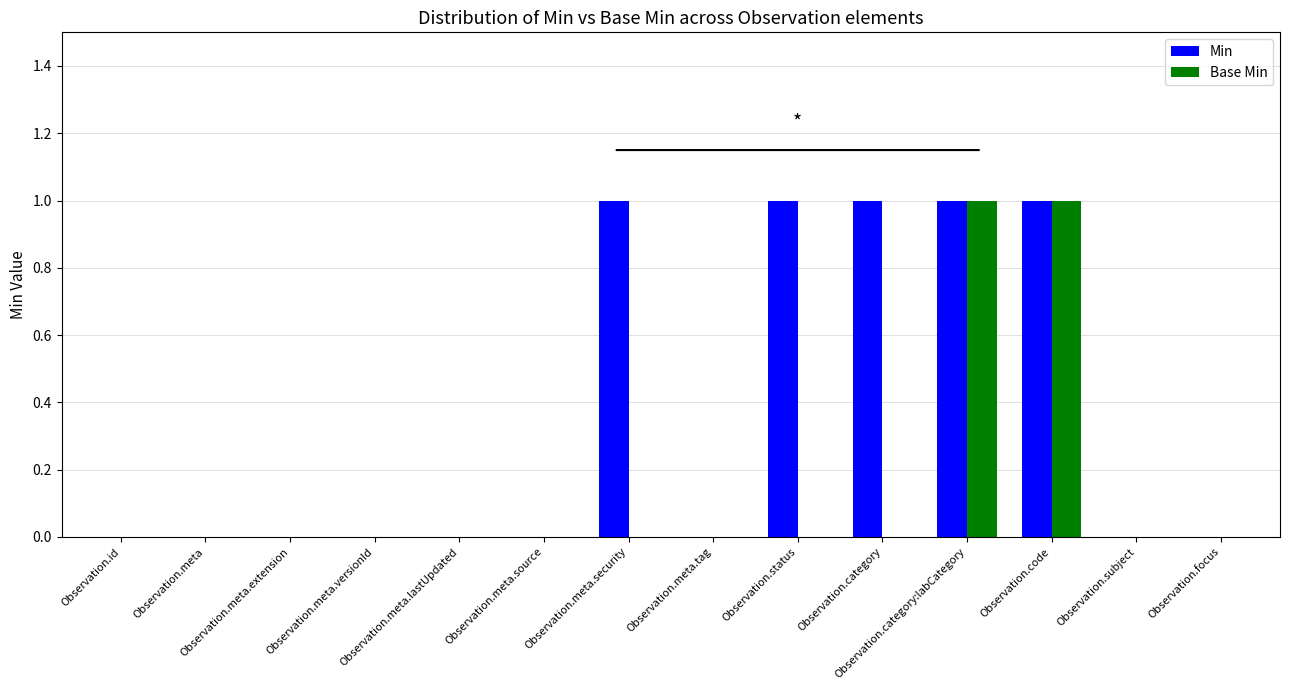

How many categories are shown in the chart?

14